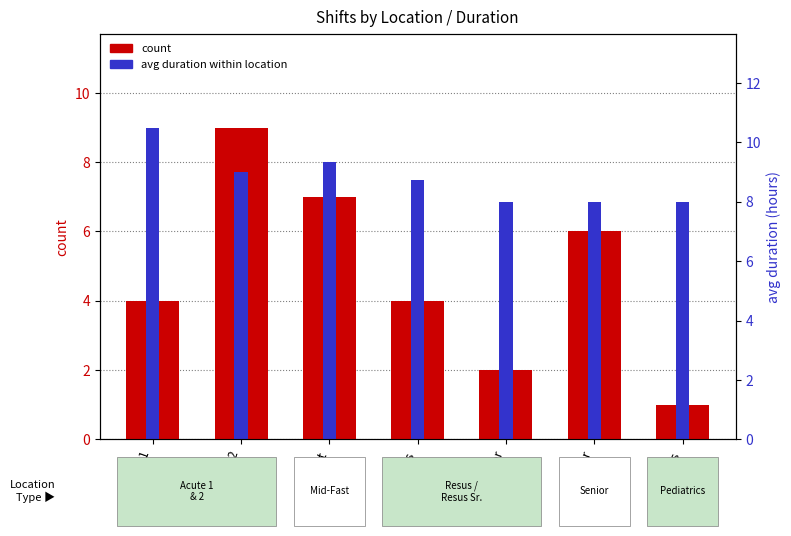

What are all the series names shown in the legend?

count, avg duration within location